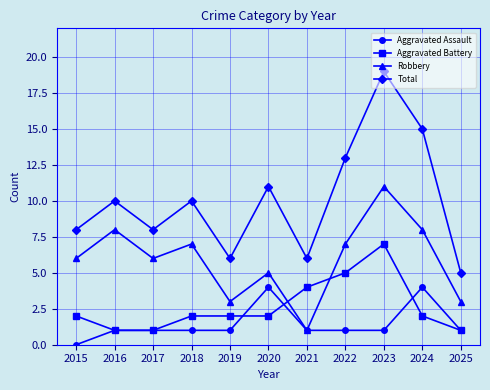

What is the total value across all series at 2015?

16